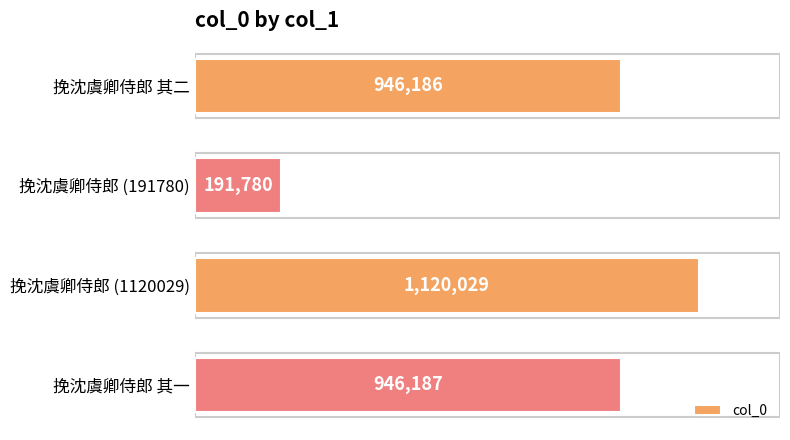

Are the bars horizontal?

Yes